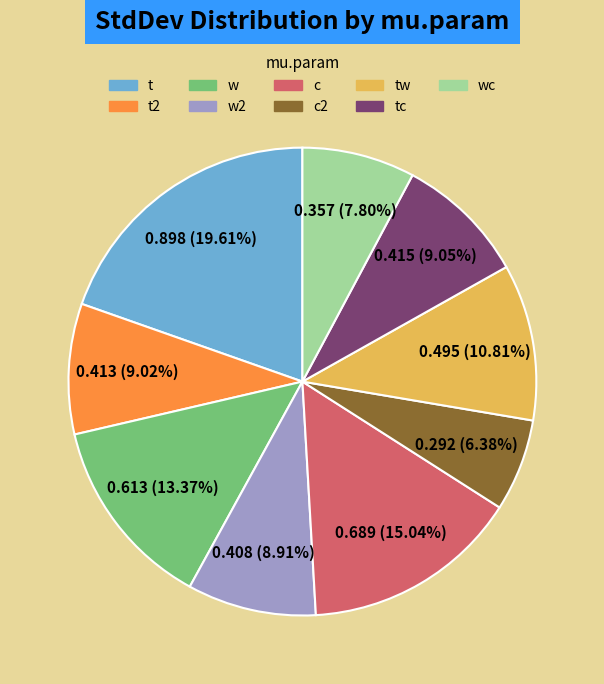

To the nearest percent, what is the difference between the largest and smallest slice percentages?

13%